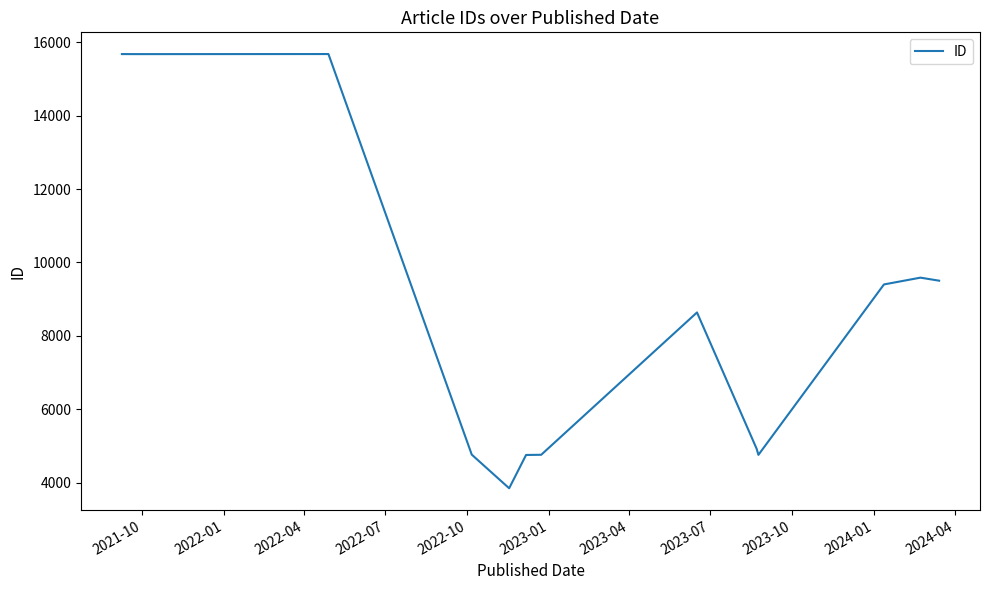

What is the maximum value shown in the chart?

15677